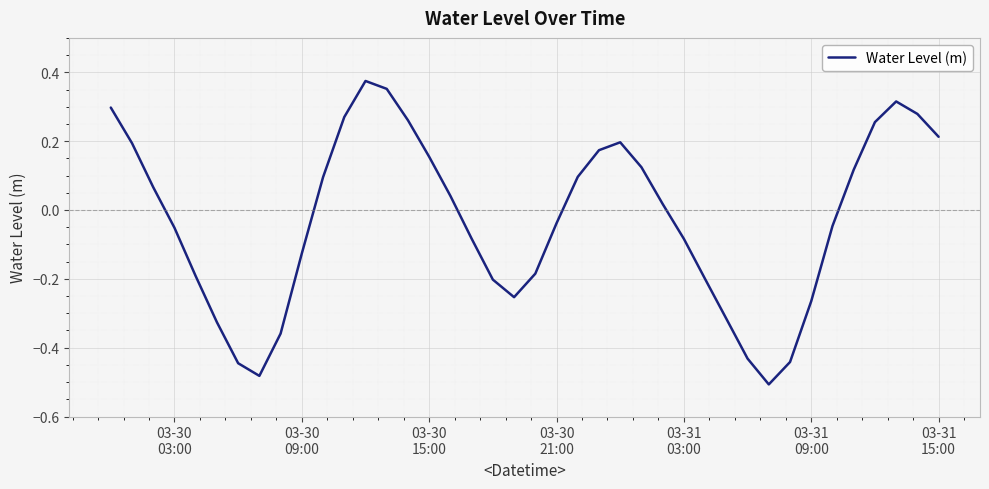

What is the difference between the maximum and minimum values?

0.9